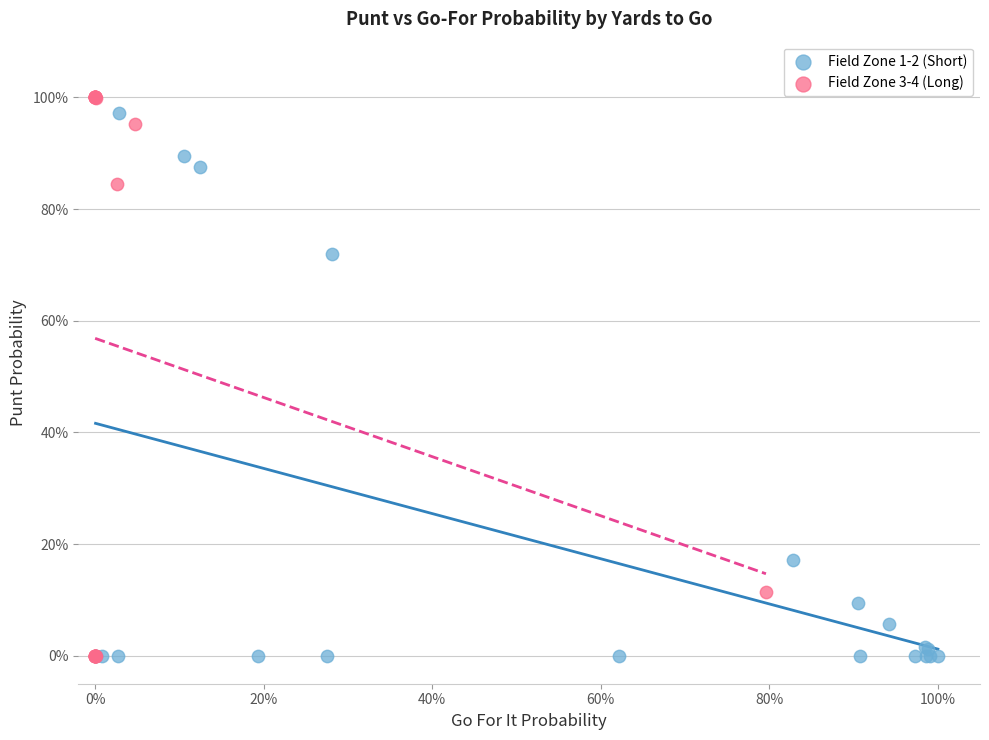

Which series reaches the maximum Y coordinate?

Field Zone 3-4 (Long)